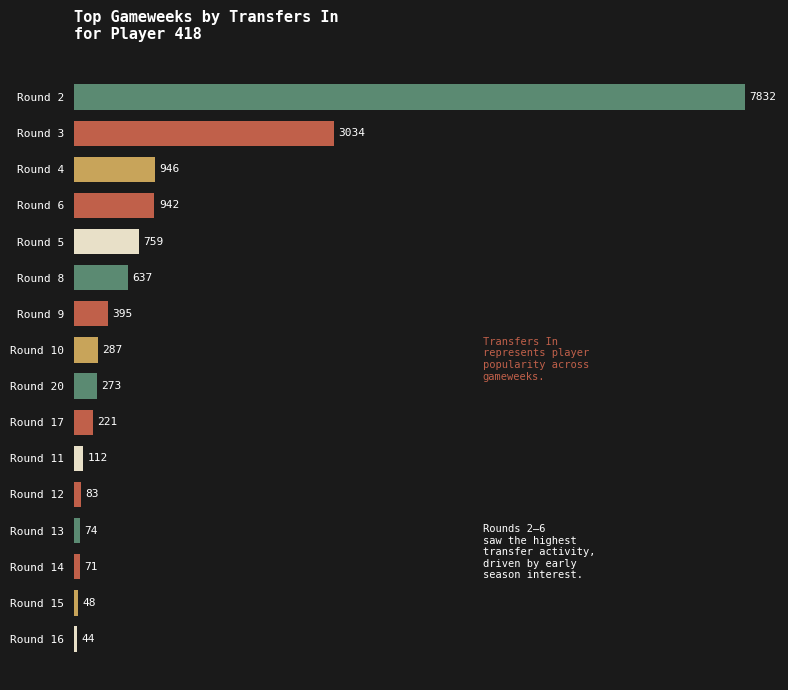

Count the number of data series in this chart.

1